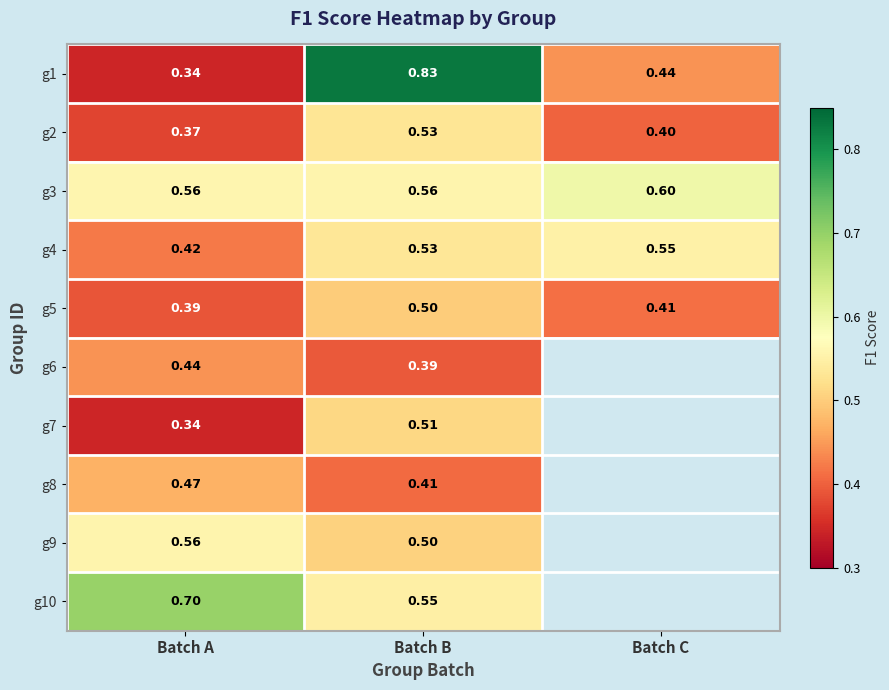

Is the value of g7 at Batch B greater than the value of g5 at Batch A?

Yes